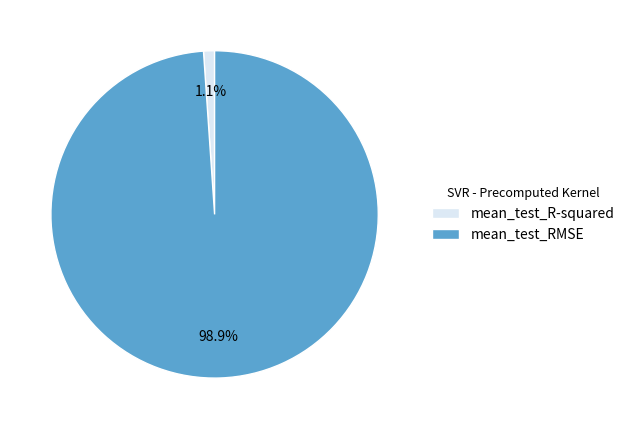

What percentage is the mean_test_R-squared slice, to the nearest percent?

1%